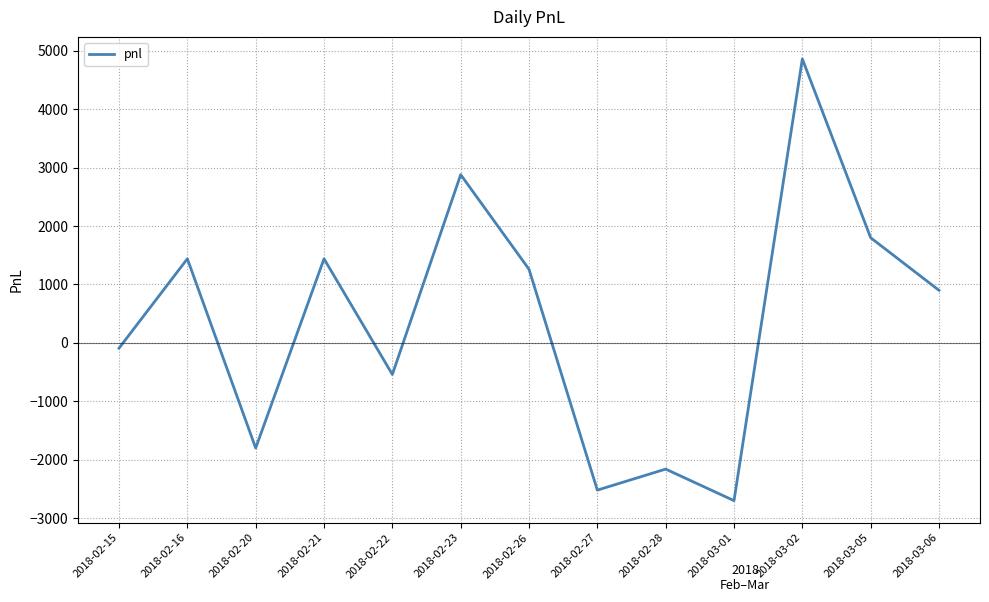

Reading left to right, list all the values displayed in this chart.

2018-02-15=-90	2018-02-16=1440	2018-02-20=-1800	2018-02-21=1440	2018-02-22=-540	2018-02-23=2880	2018-02-26=1260	2018-02-27=-2520	2018-02-28=-2160	2018-03-01=-2700	2018-03-02=4860	2018-03-05=1800	2018-03-06=900